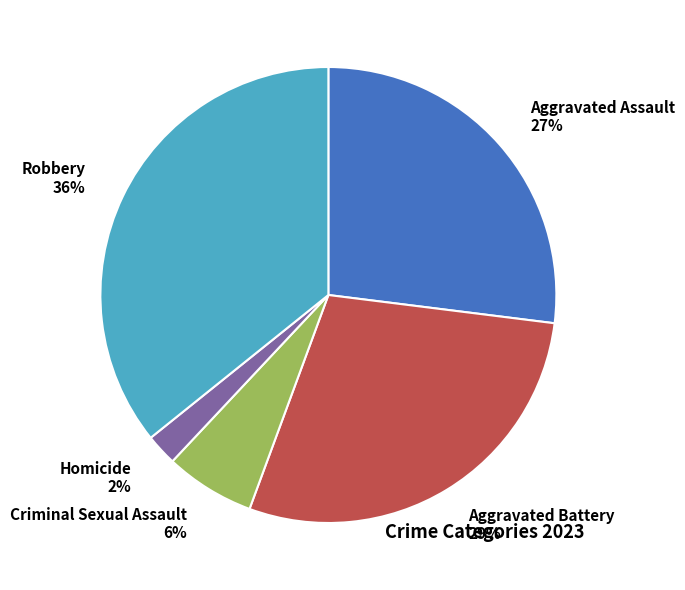

Which has a higher value, Robbery or Criminal Sexual Assault?

Robbery